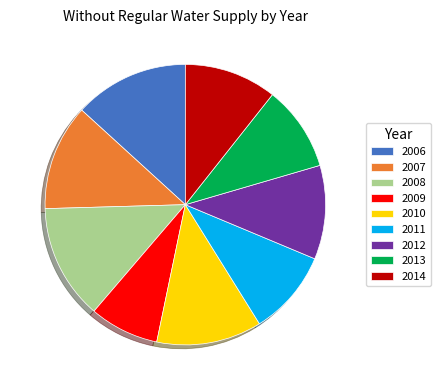

Between 2008 and 2012, which is larger?

2008